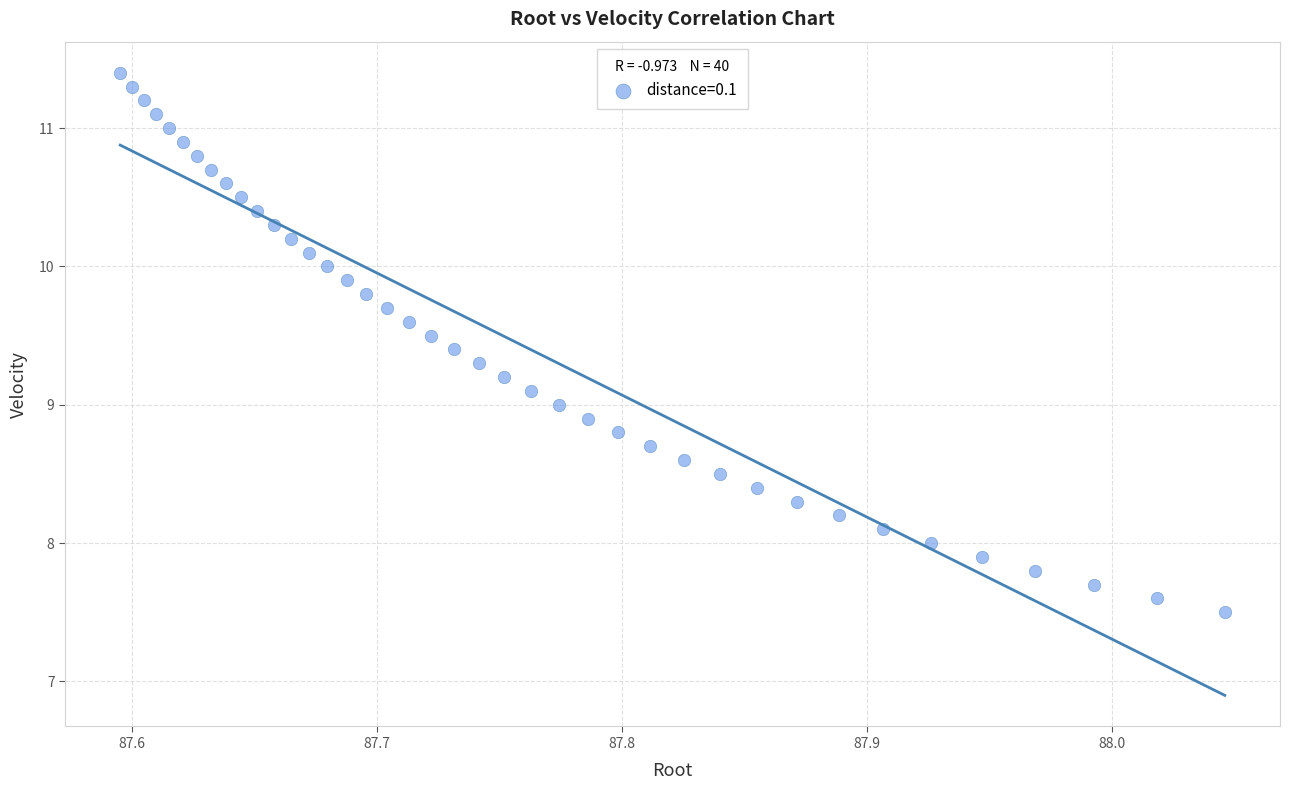

What is the range of Y values (max minus min)?

3.9